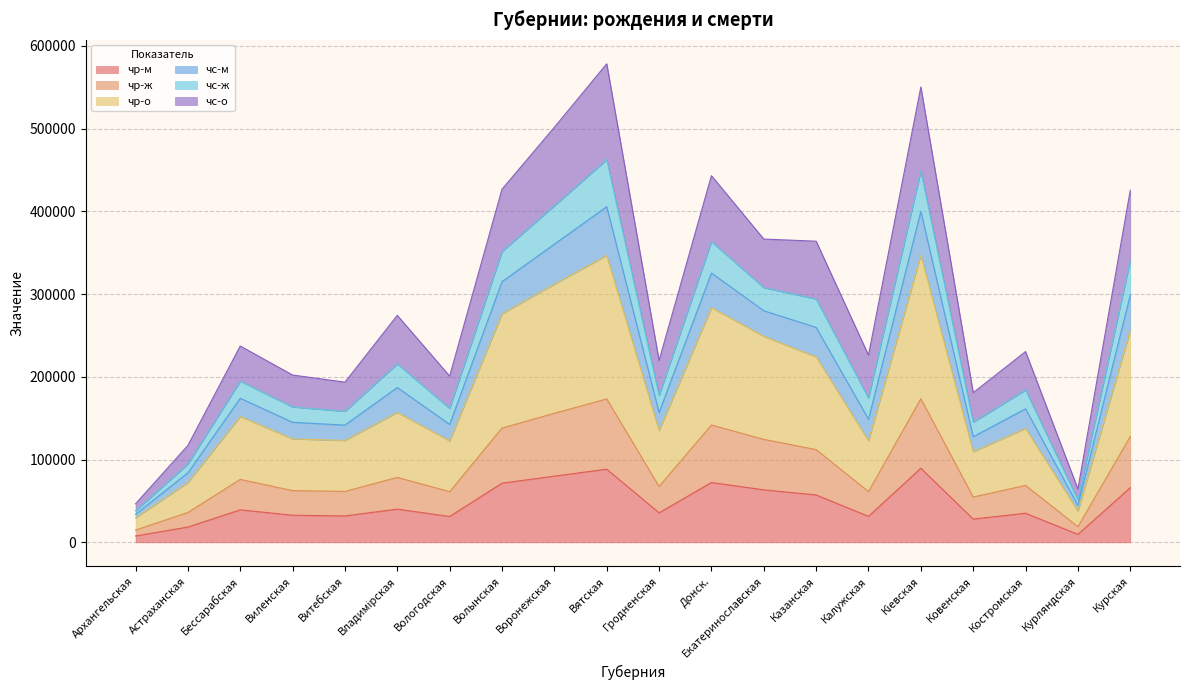

Which category has the highest value in the чс-о series?

Вятская